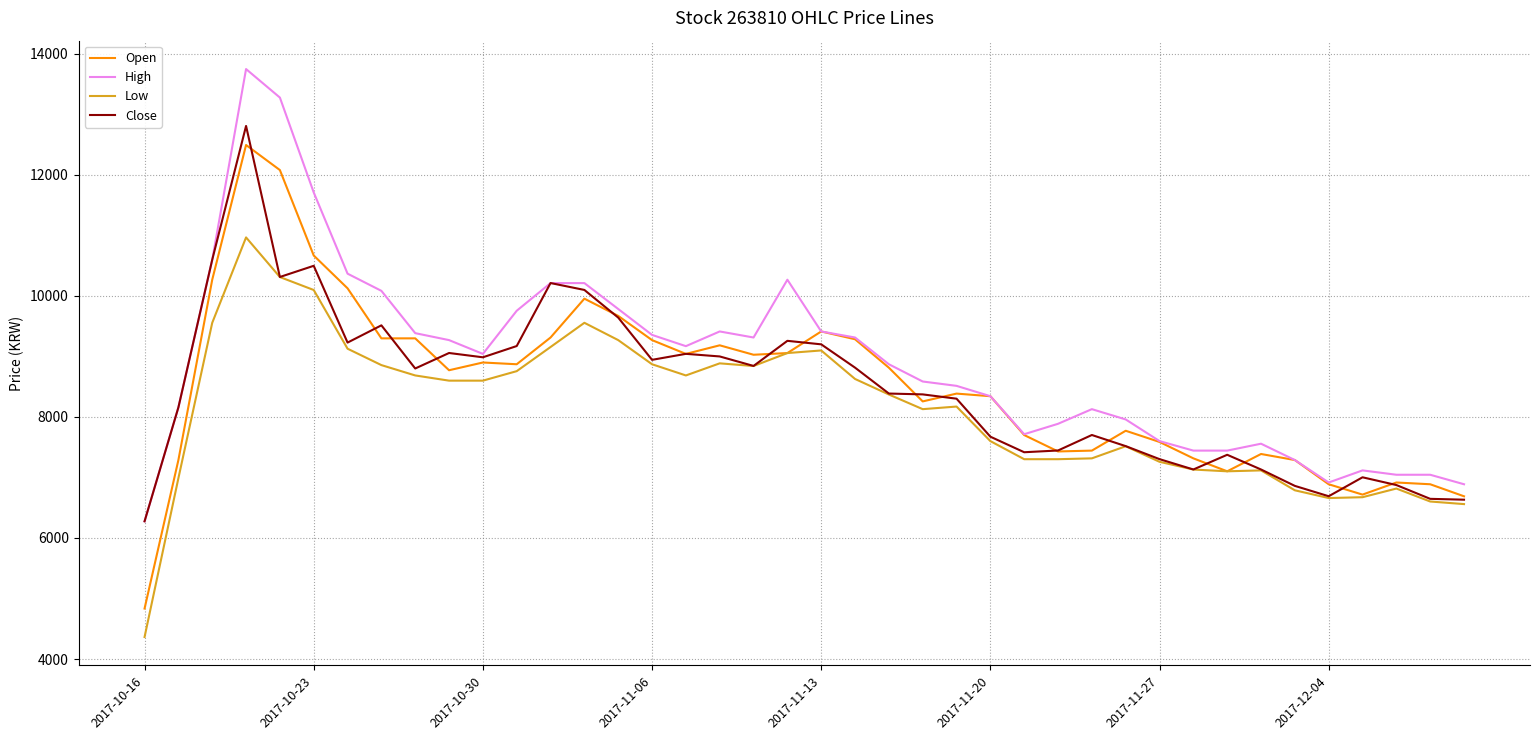

What is the lowest value of the Low series?

4364